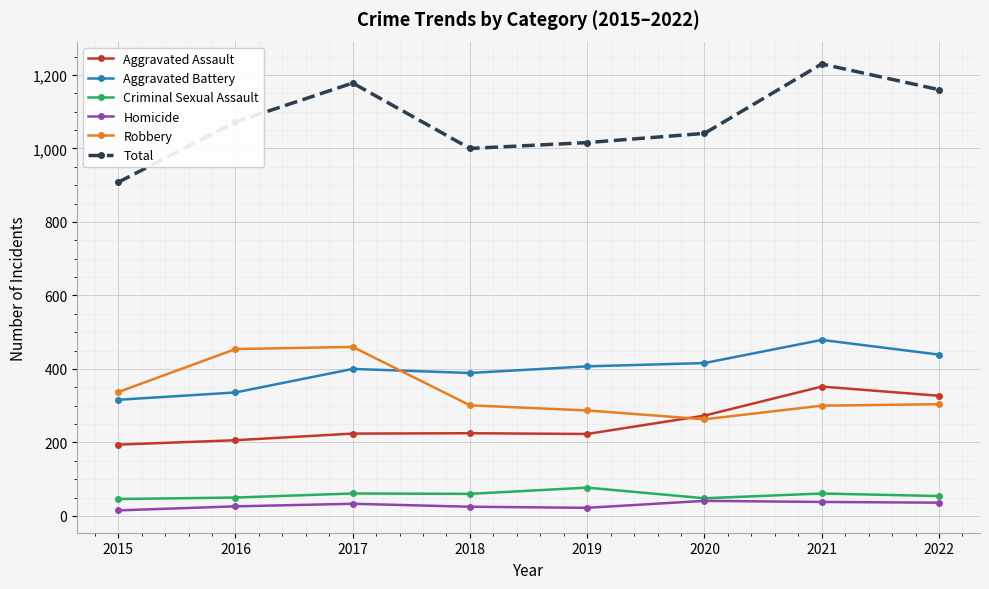

What value does the Aggravated Battery series have at 2020, to the nearest 10?

420